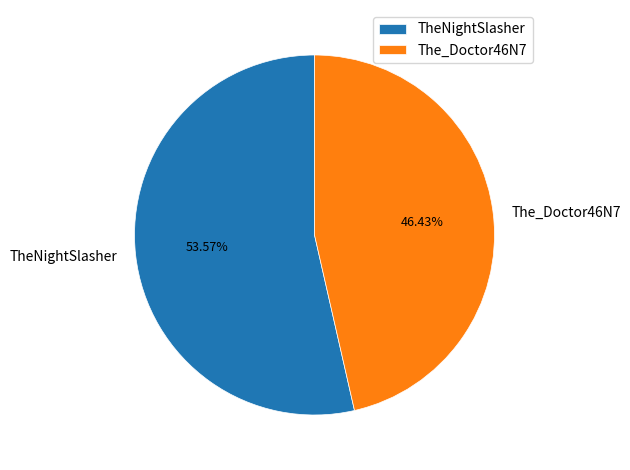

What percentage is NOT represented by The_Doctor46N7?

53.6%